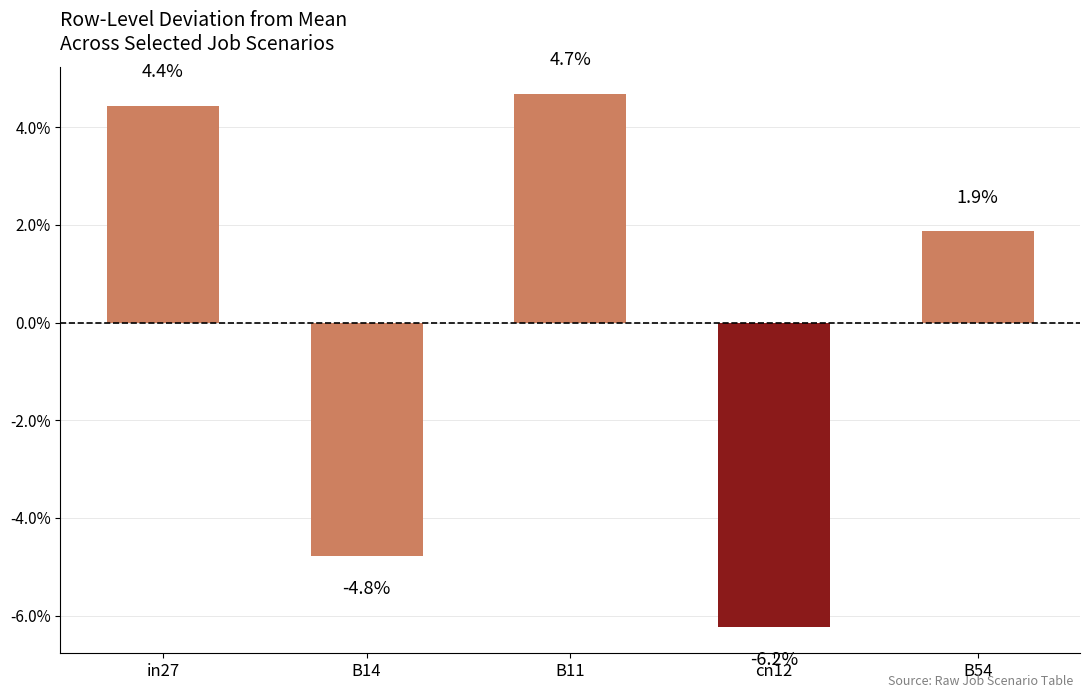

What is the label of the 3rd bar from the right?

B11